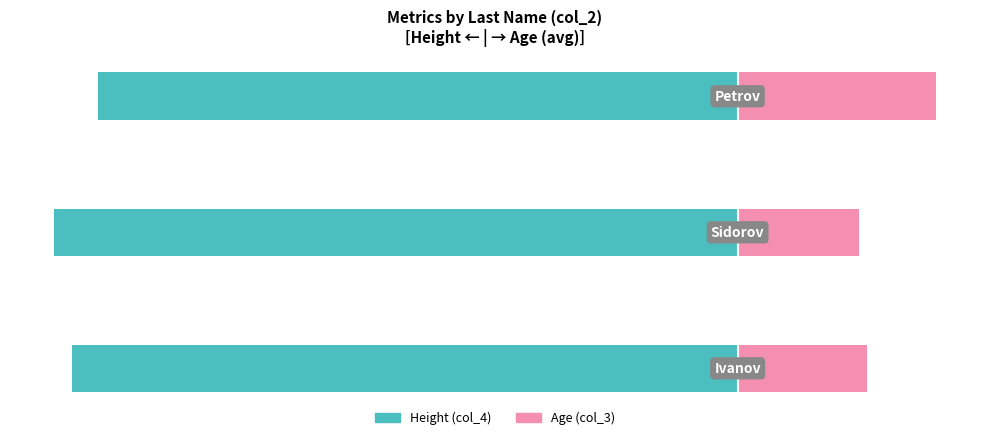

What is the difference between the maximum and minimum values in the Height (col_4) series?

11.3